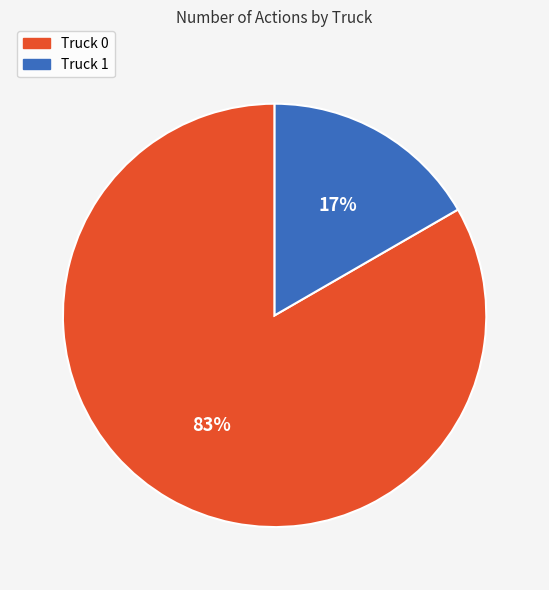

Is the sum of Truck 0 and Truck 1 greater than half?

Yes